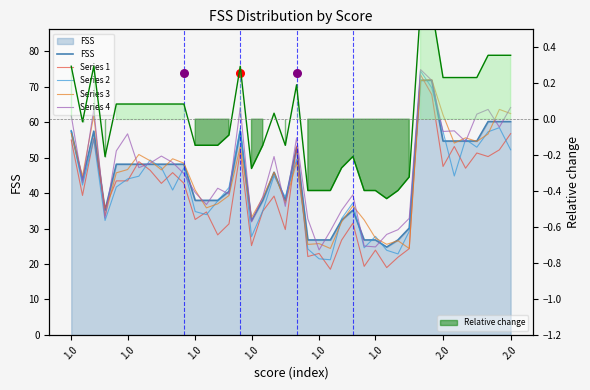

What are all the series names shown in the legend?

FSS, Series 1, Series 2, Series 3, Series 4